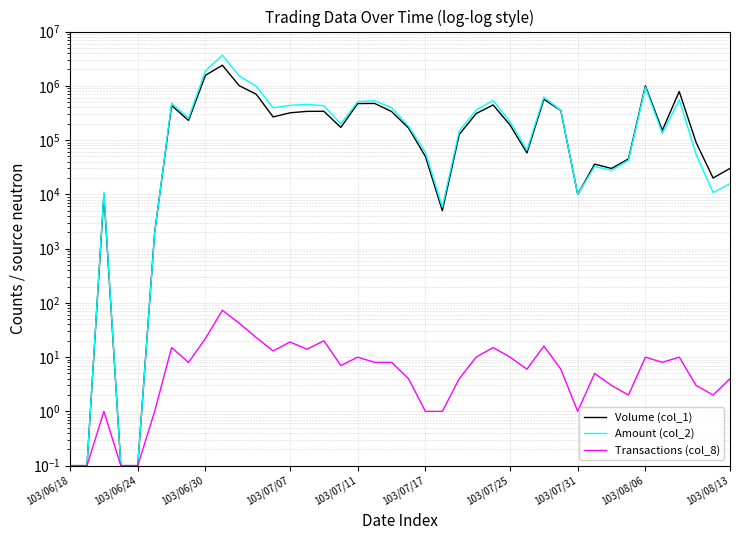

Which series ends up on top after the final intersection of Volume (col_1) and Amount (col_2)?

Amount (col_2)